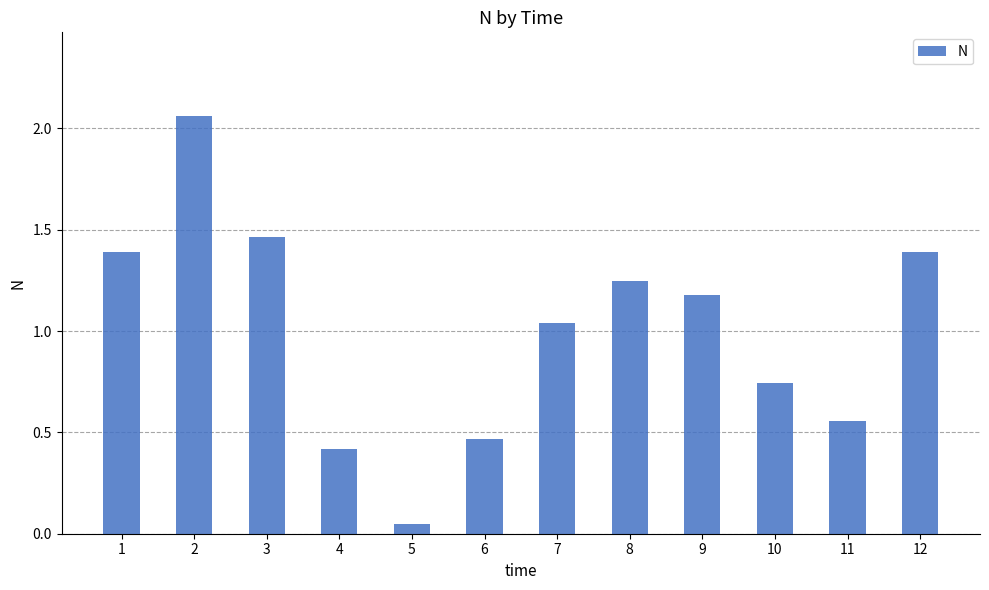

Where does the data first go above 1?

1